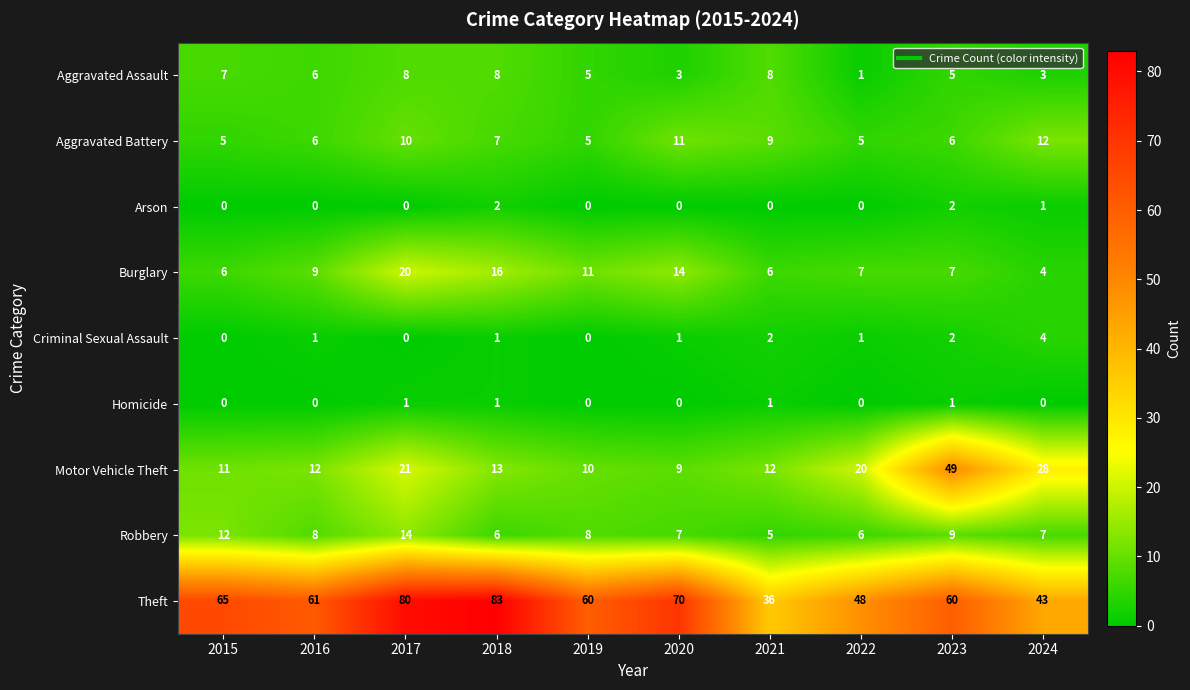

How many data points does each series have?

10